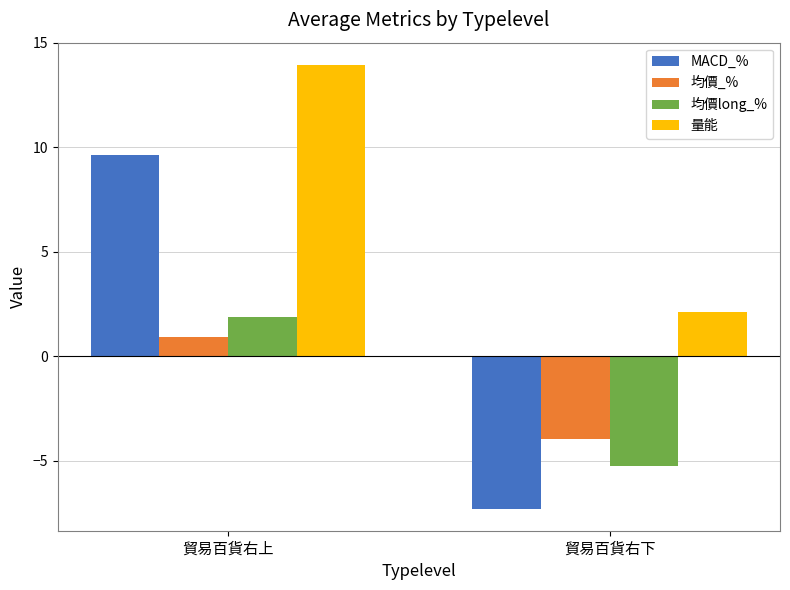

What is the sum of all 均價_% values?

-3.0